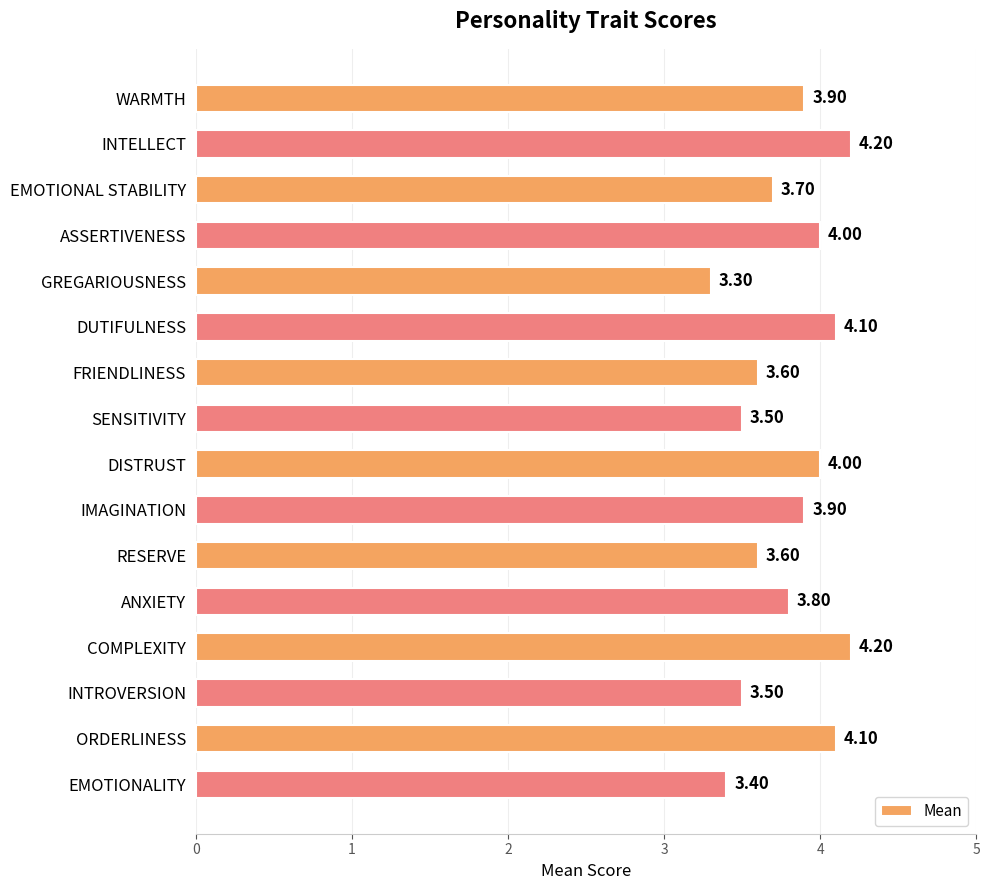

Approximately how many times larger is the value at WARMTH compared to GREGARIOUSNESS?

1.2